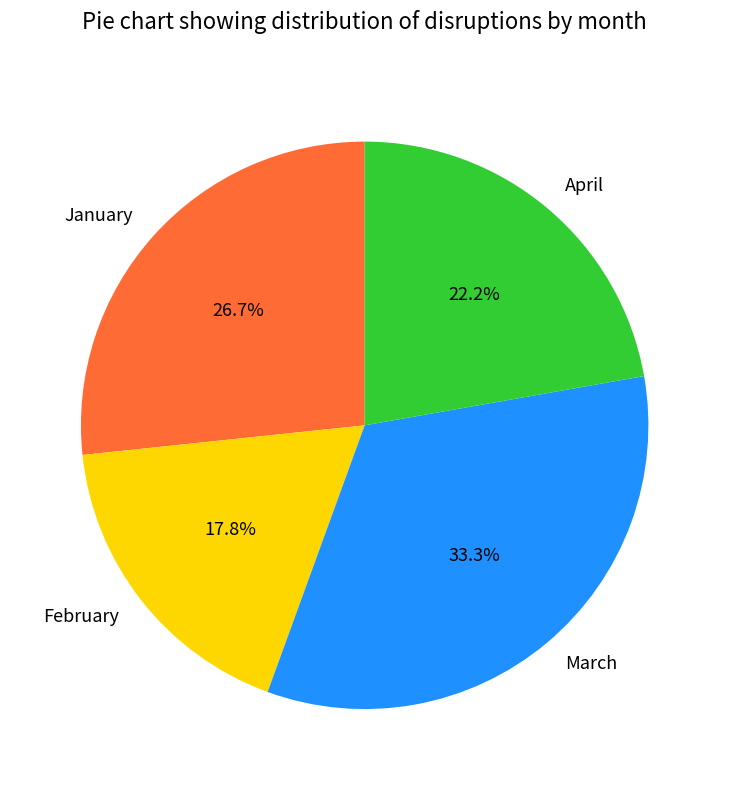

Approximately how many times larger is the value at April compared to March?

0.7